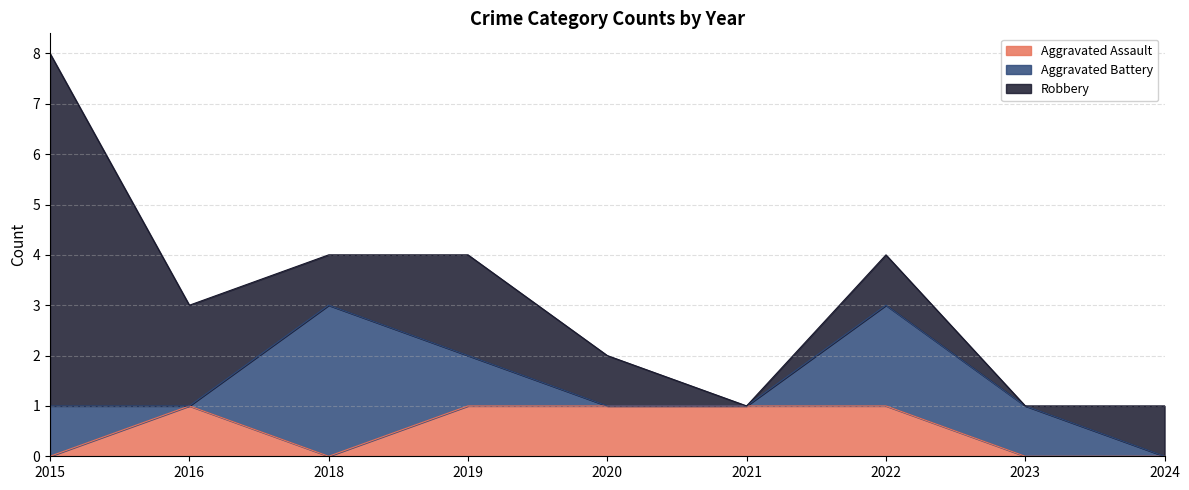

Where do Robbery and Aggravated Battery first cross each other?

2016 and 2018